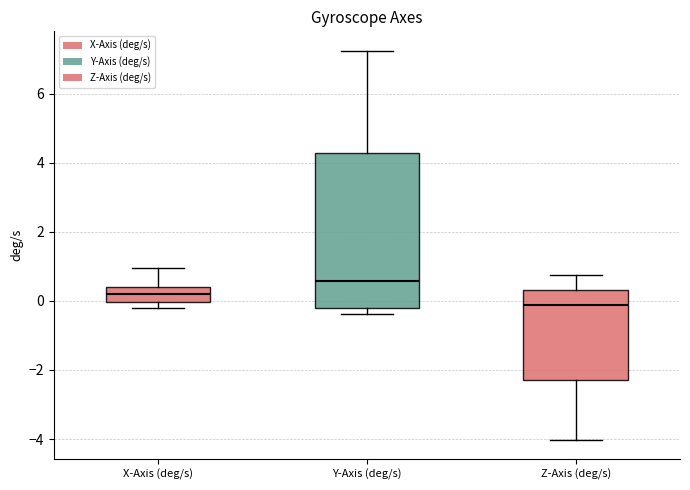

Where does the lower whisker of the box for Z-Axis (deg/s) end on the y-axis? The values are not printed on the chart, so give them approximately, as read against the axis.

-4.0